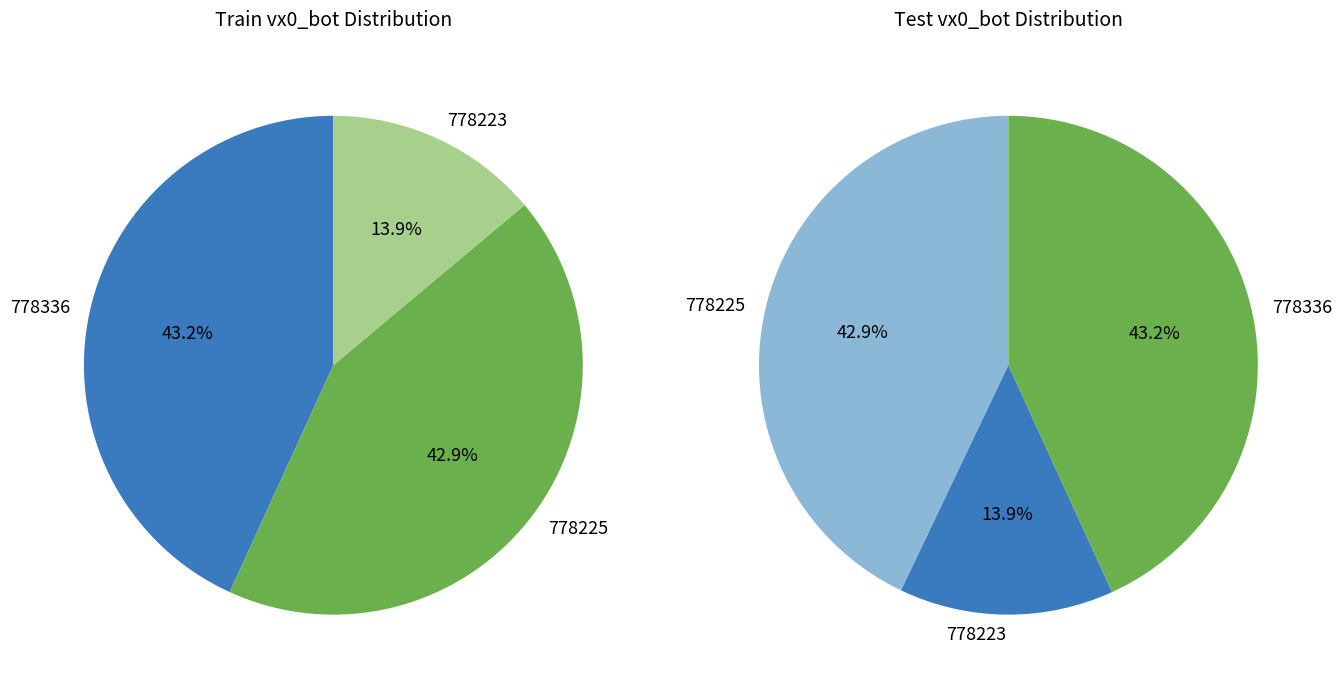

Approximately how many times larger is the value at 778336 compared to 778225?

1.0